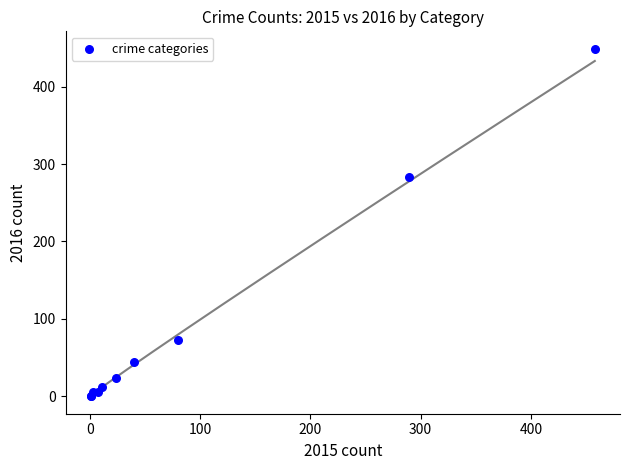

What Y value in the scatter plot is closest to 224?

283